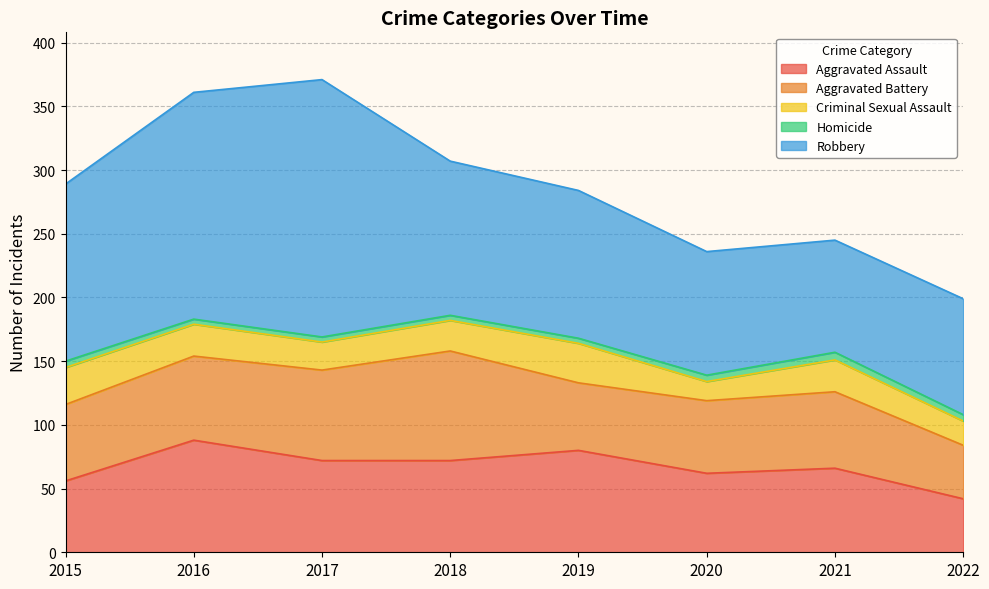

True or false: Robbery and Criminal Sexual Assault cross at least once.

False